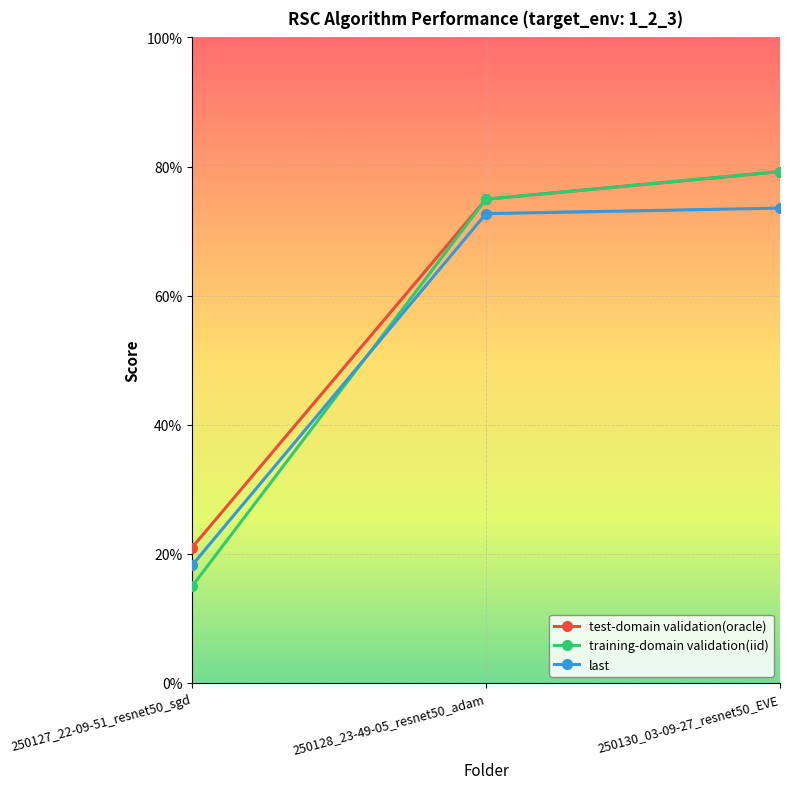

Is the value of test-domain validation(oracle) at 250130_03-09-27_resnet50_EVE greater than the value of last at 250130_03-09-27_resnet50_EVE?

Yes